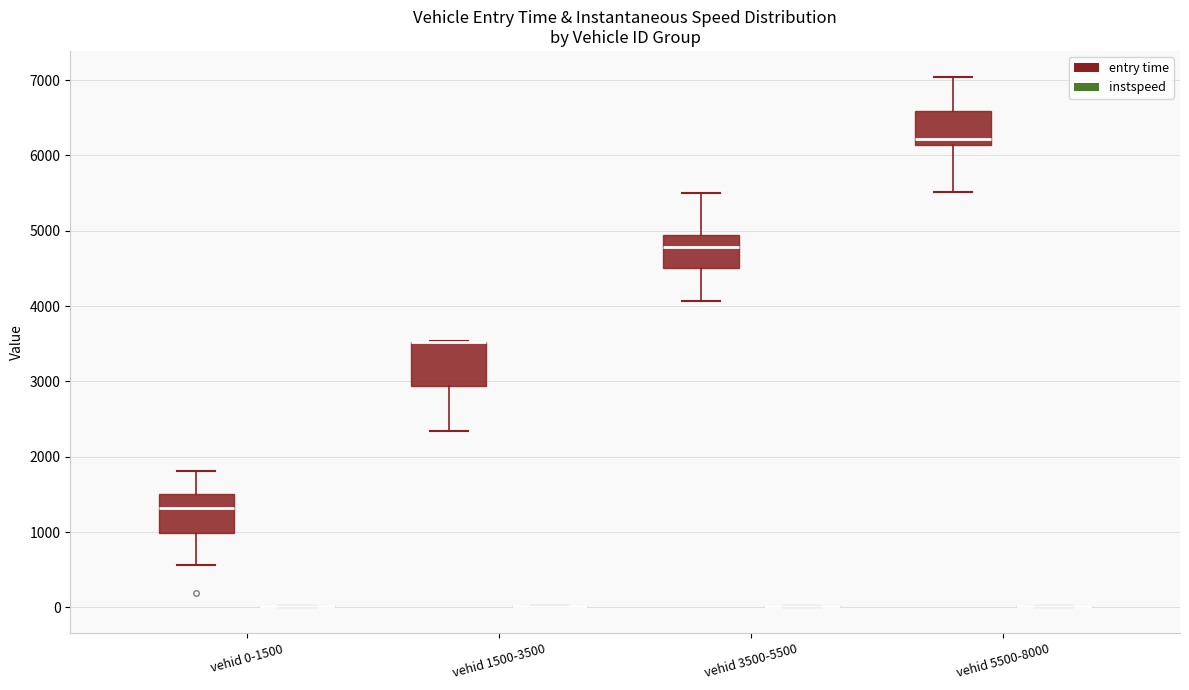

Reading left to right, read every box against the y-axis: the position of its median line, the range the box covers, and the ends of its whiskers. The values are not printed on the chart, so give them approximately, as read against the axis.

vehid 0-1500 (entry time): median 1300, box 1000 to 1500, whiskers 600 to 1800
vehid 0-1500 (instspeed): box collapsed to a line at 0, whiskers 0 to 0
vehid 1500-3500 (entry time): median 3500 (drawn on the box's upper edge), box 2900 to 3500, whiskers 2300 to 3500
vehid 1500-3500 (instspeed): box collapsed to a line at 0, whiskers 0 to 0
vehid 3500-5500 (entry time): median 4800, box 4500 to 4900, whiskers 4100 to 5500
vehid 3500-5500 (instspeed): box collapsed to a line at 0, whiskers 0 to 0
vehid 5500-8000 (entry time): median 6200, box 6100 to 6600, whiskers 5500 to 7000
vehid 5500-8000 (instspeed): box collapsed to a line at 0, whiskers 0 to 0